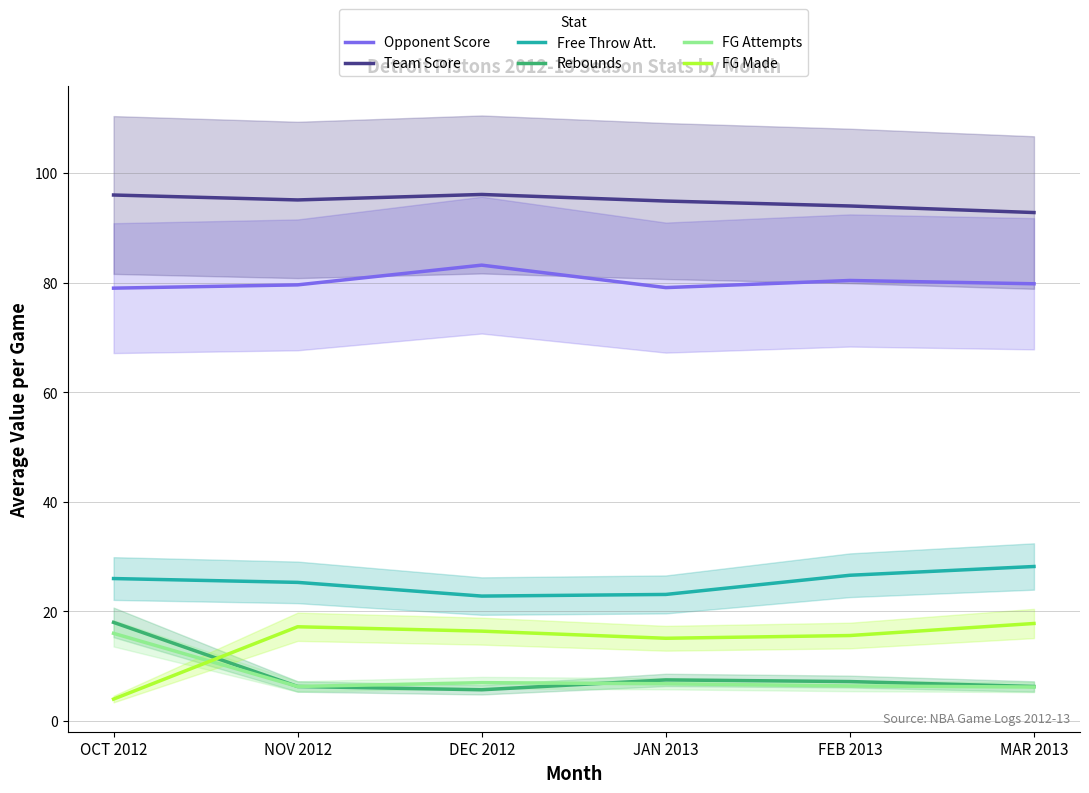

What position from the left is MAR 2013?

6